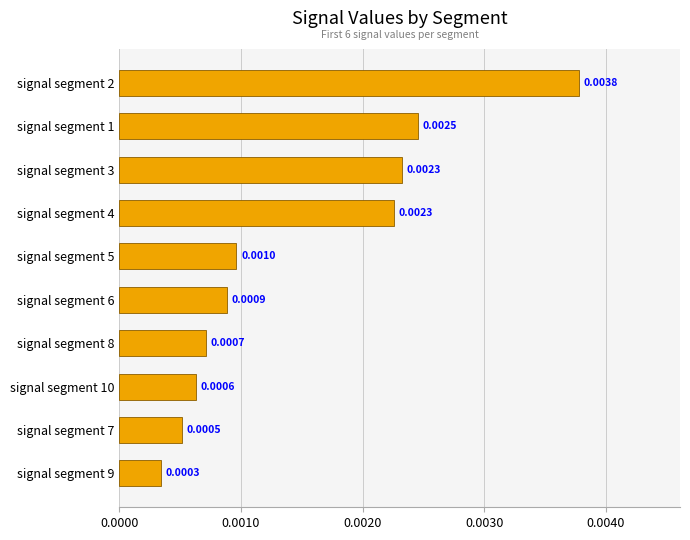

Between signal segment 6 and signal segment 5, which is larger?

signal segment 5